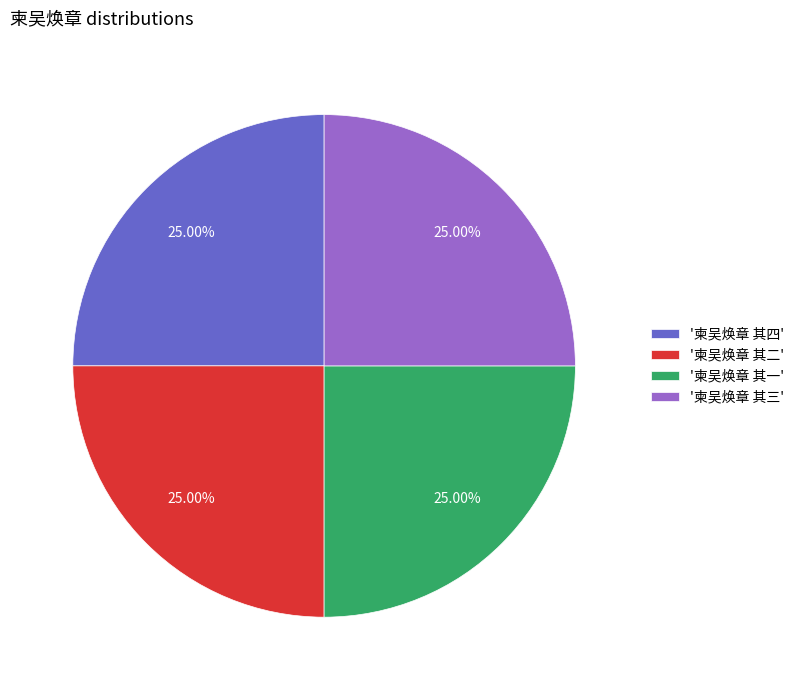

Approximately how many times larger is the value at '柬吴焕章 其四' compared to '柬吴焕章 其一'?

1.0